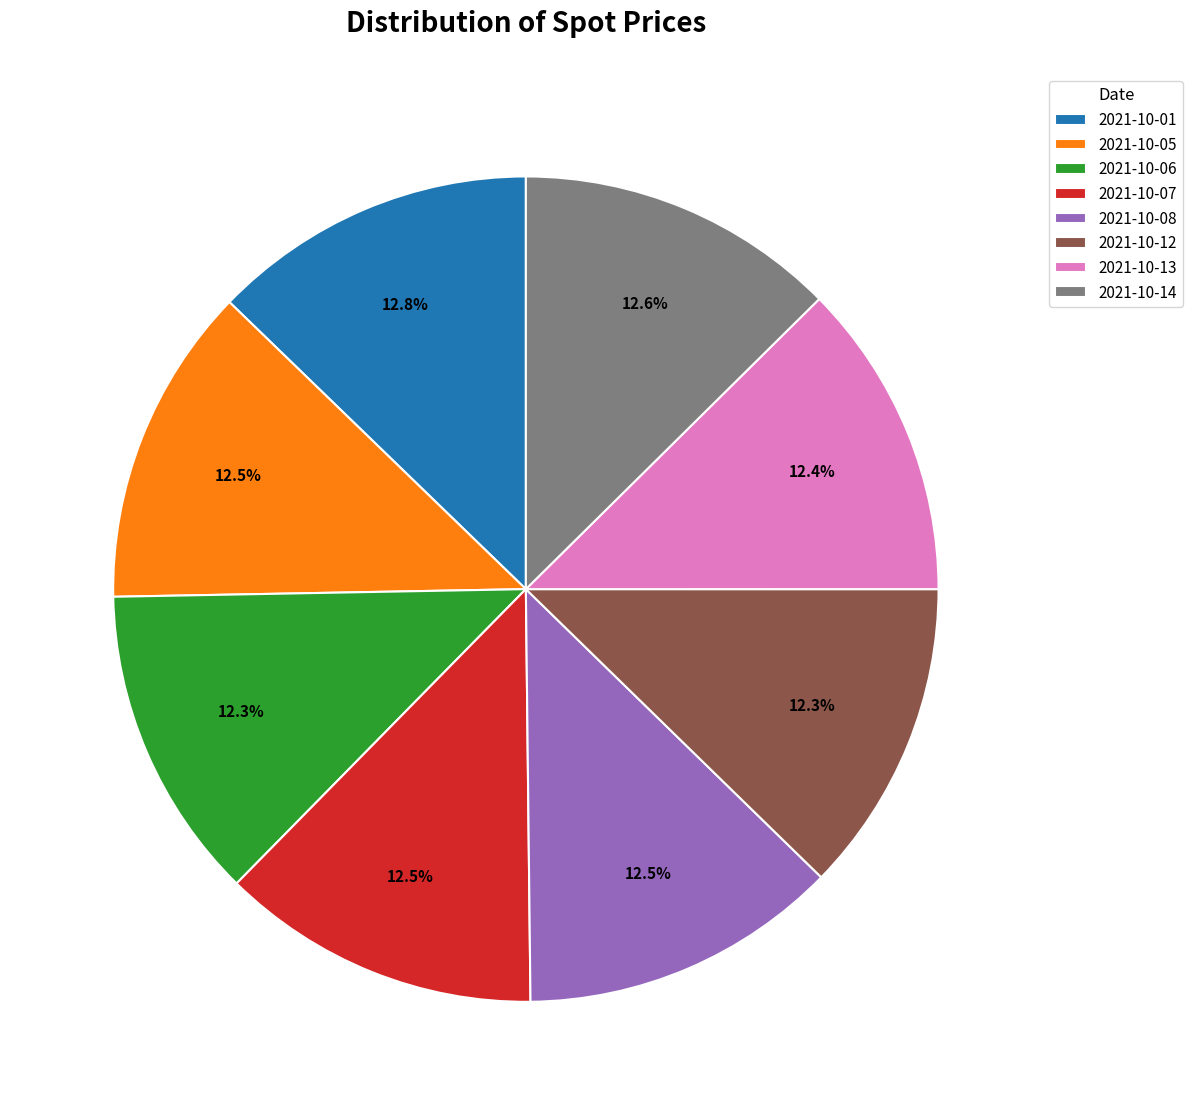

What percentage do 2021-10-13 and 2021-10-01 together represent?

25.2%